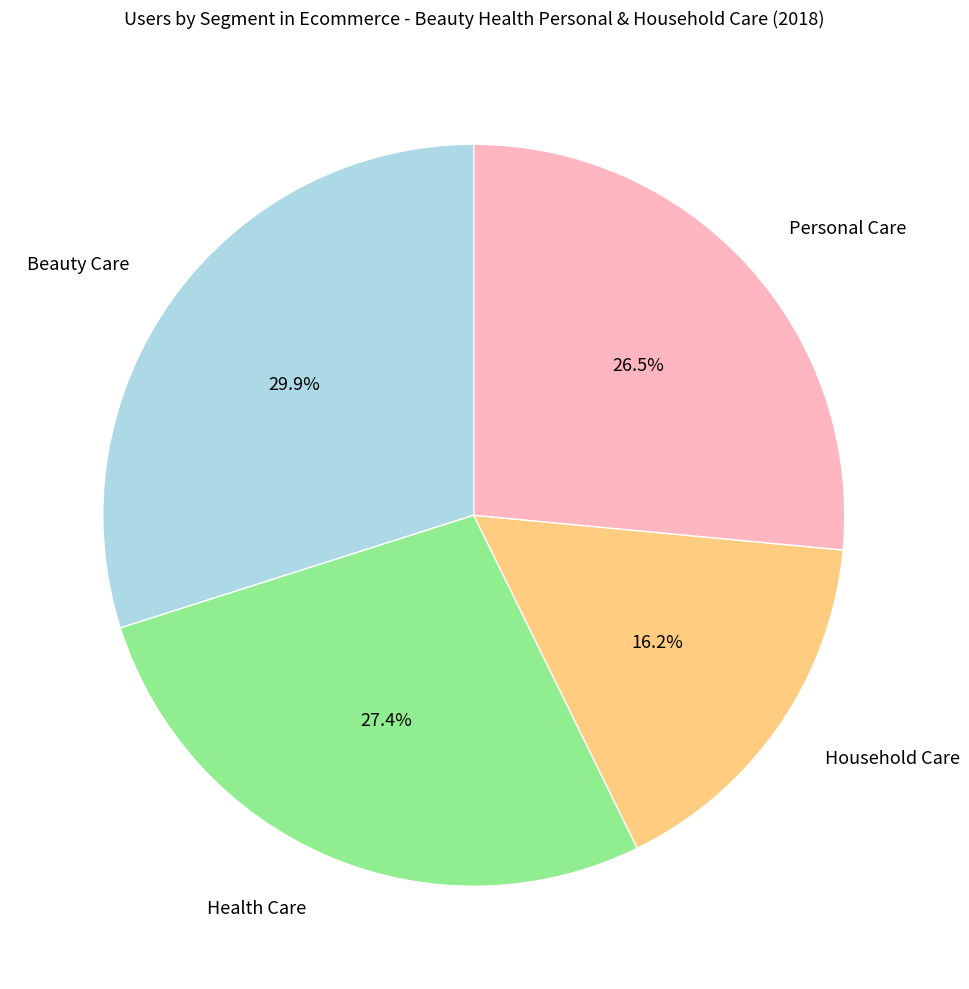

What percentage is NOT represented by Health Care?

72.6%